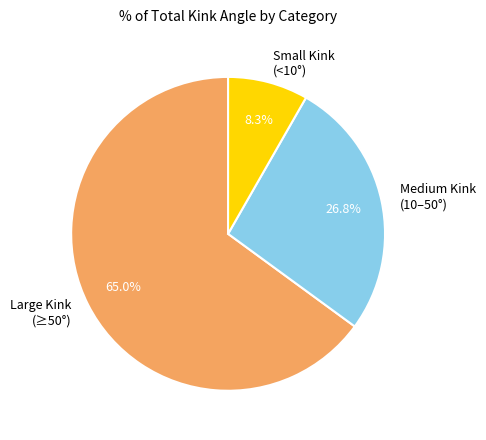

What is the smallest slice in the pie chart?

Small Kink (<10°)